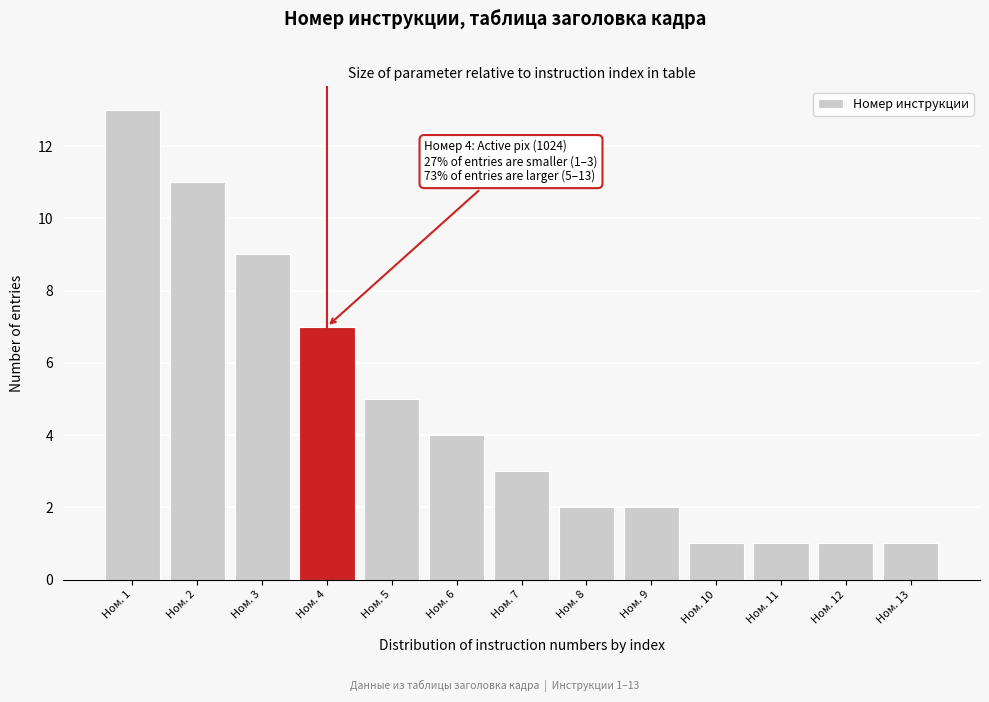

Reading left to right, extract all data points from this chart.

13	11	9	7	5	4	3	2	2	1	1	1	1